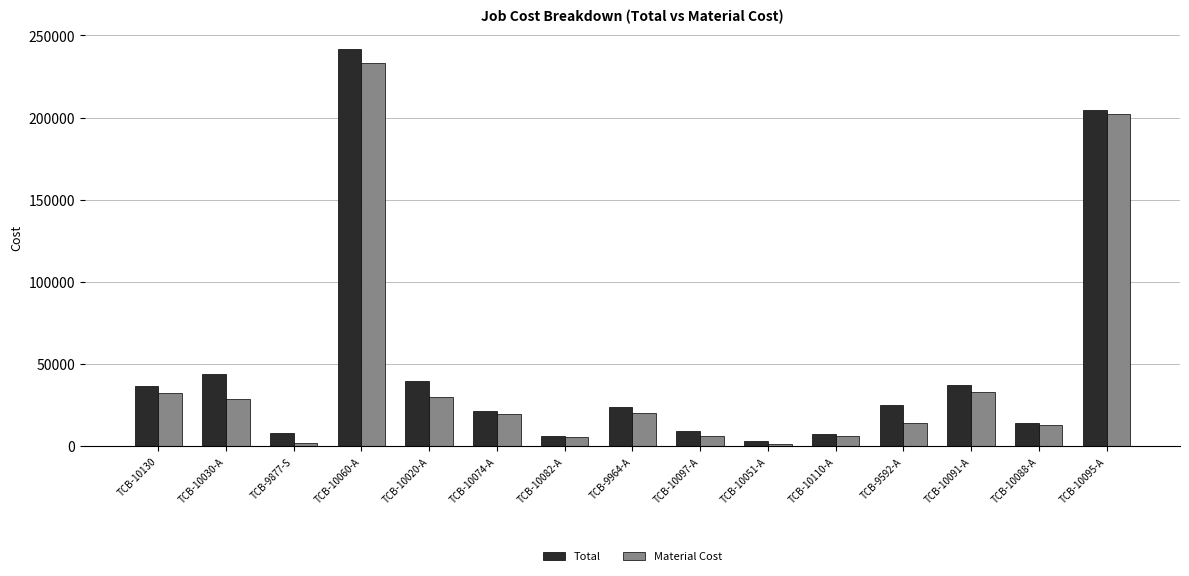

The value of Material Cost at TCB-9964-A is 20506. True or false?

True